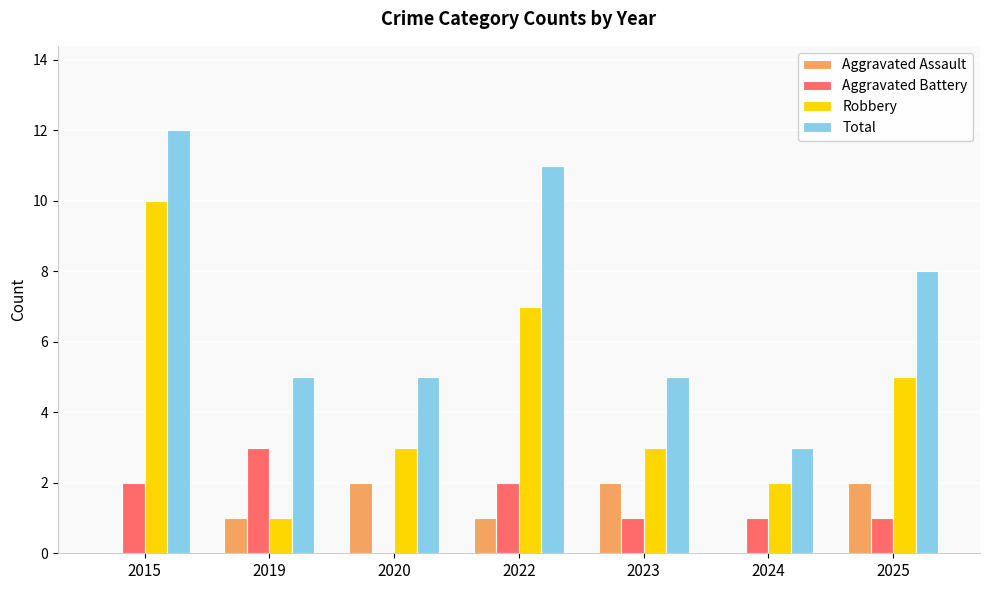

The Total series shows 5 at 2019. True or false?

True